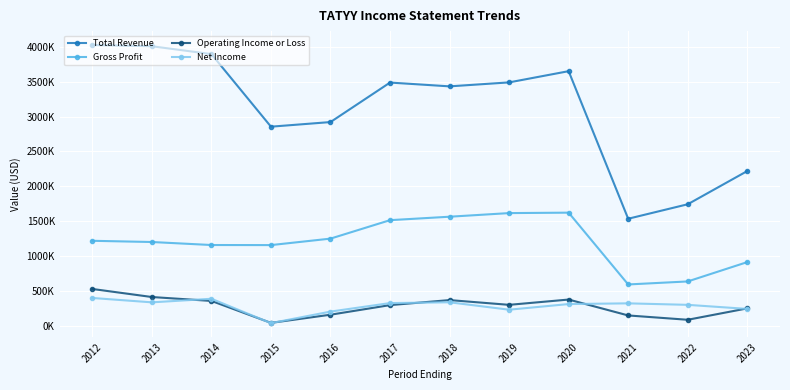

What are all the series names shown in the legend?

Total Revenue, Gross Profit, Operating Income or Loss, Net Income